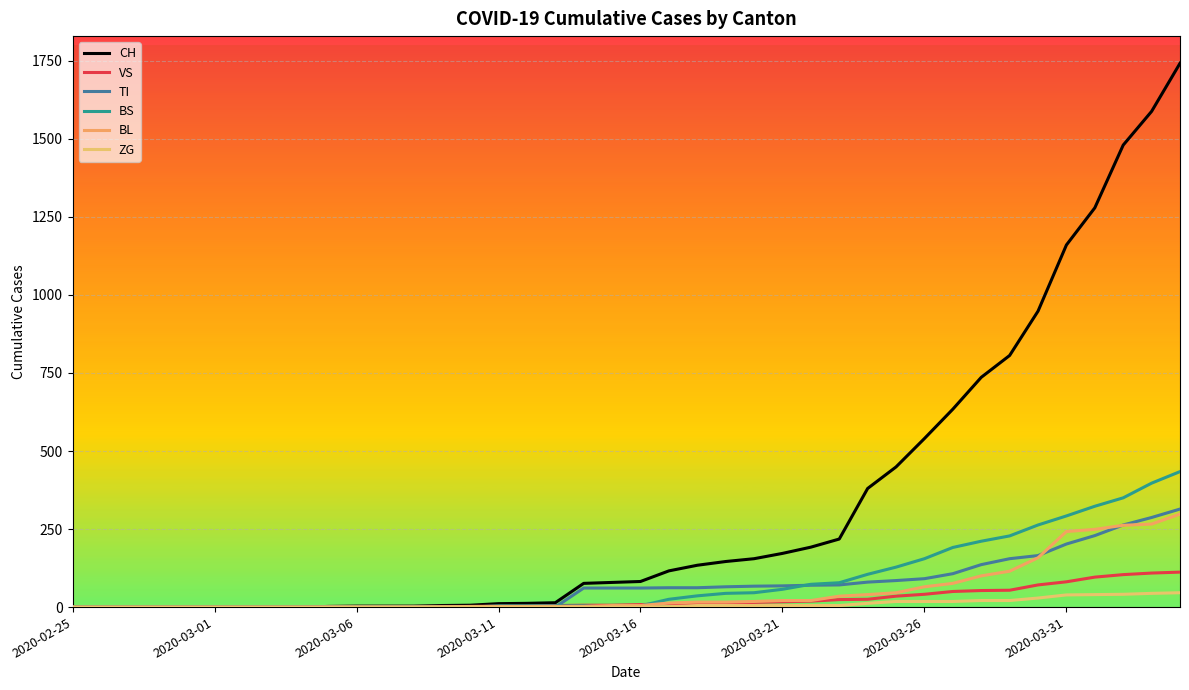

What is the difference between the maximum and minimum values in the TI series?

314